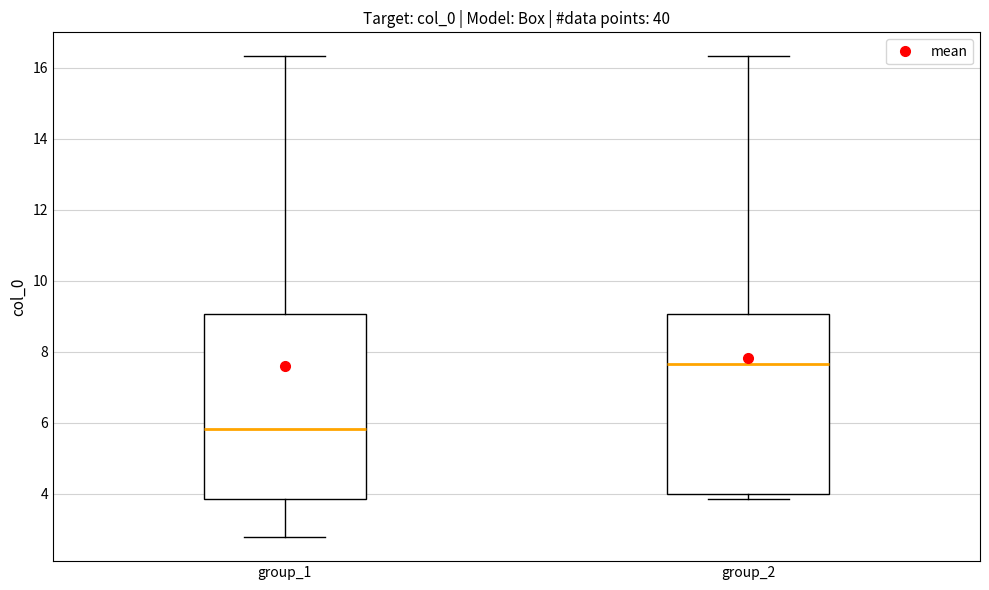

Reading left to right, read every box against the y-axis: the position of its median line, the range the box covers, and the ends of its whiskers. The values are not printed on the chart, so give them approximately, as read against the axis.

group_1: median 5.8, box 3.8 to 9.0, whiskers 2.8 to 16.4
group_2: median 7.6, box 4.0 to 9.0, whiskers 3.8 to 16.4